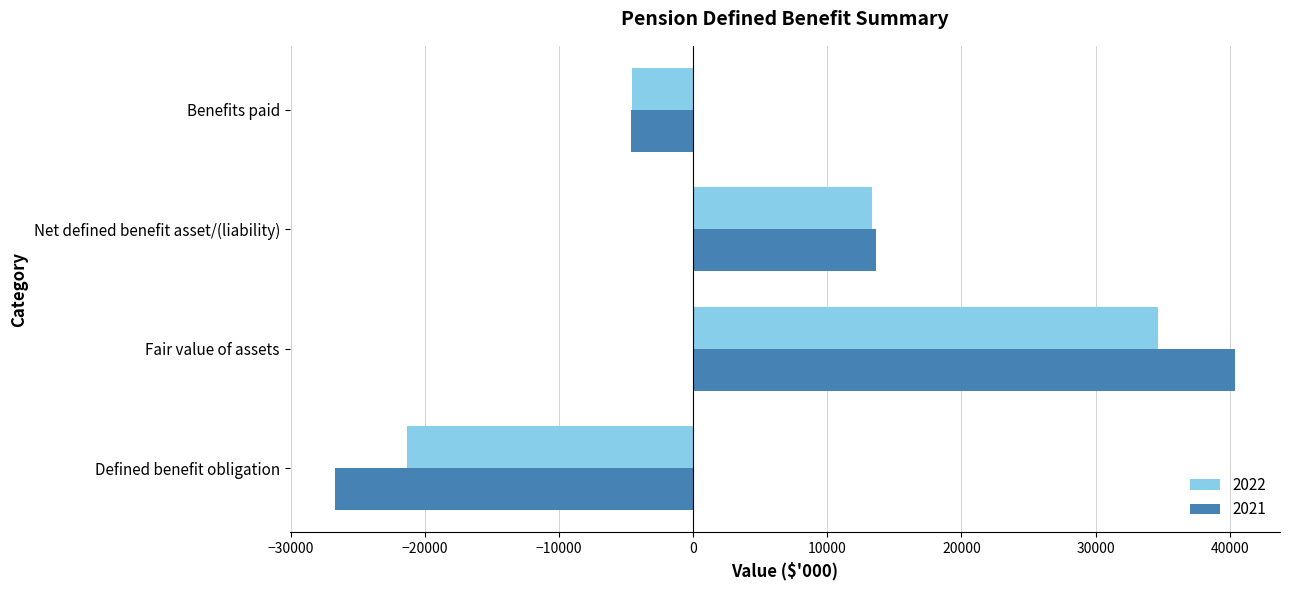

Rank the series by their maximum value, from highest to lowest.

2021, 2022